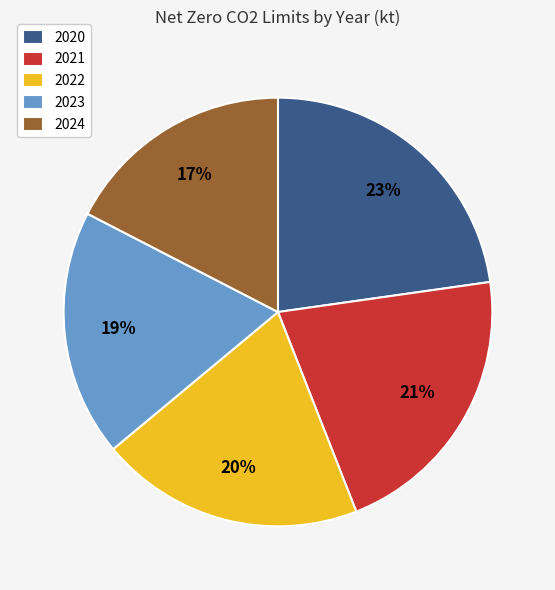

To the nearest percent, what is the average slice percentage?

20%